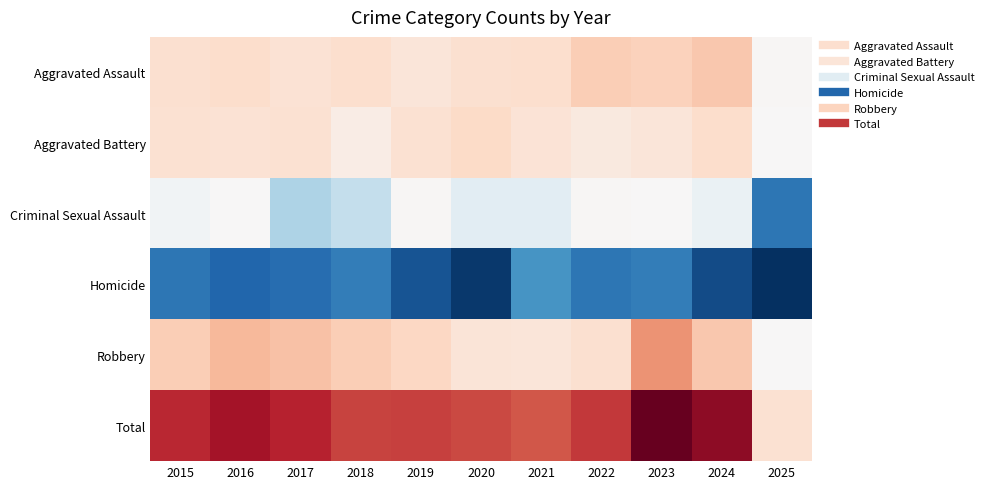

Which has a higher value, 2016 or 2018?

2016